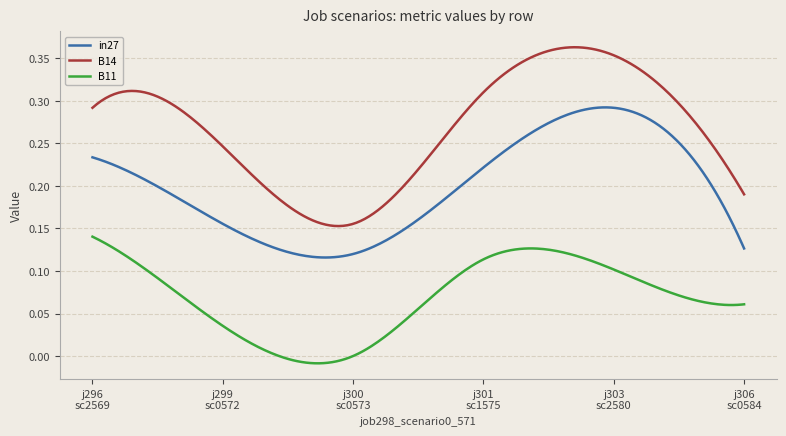

List the series in order of their peak value, lowest first.

B11, in27, B14